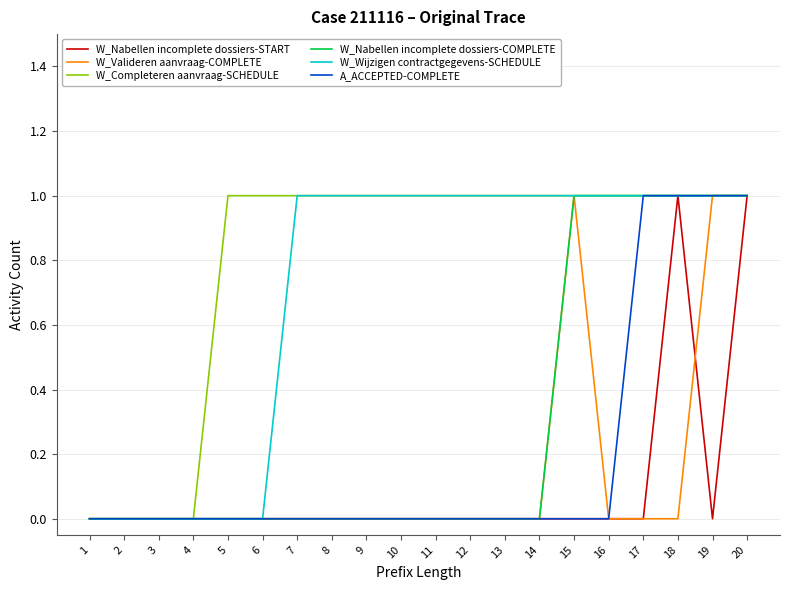

The W_Nabellen incomplete dossiers-START series shows 0 at 16. True or false?

True